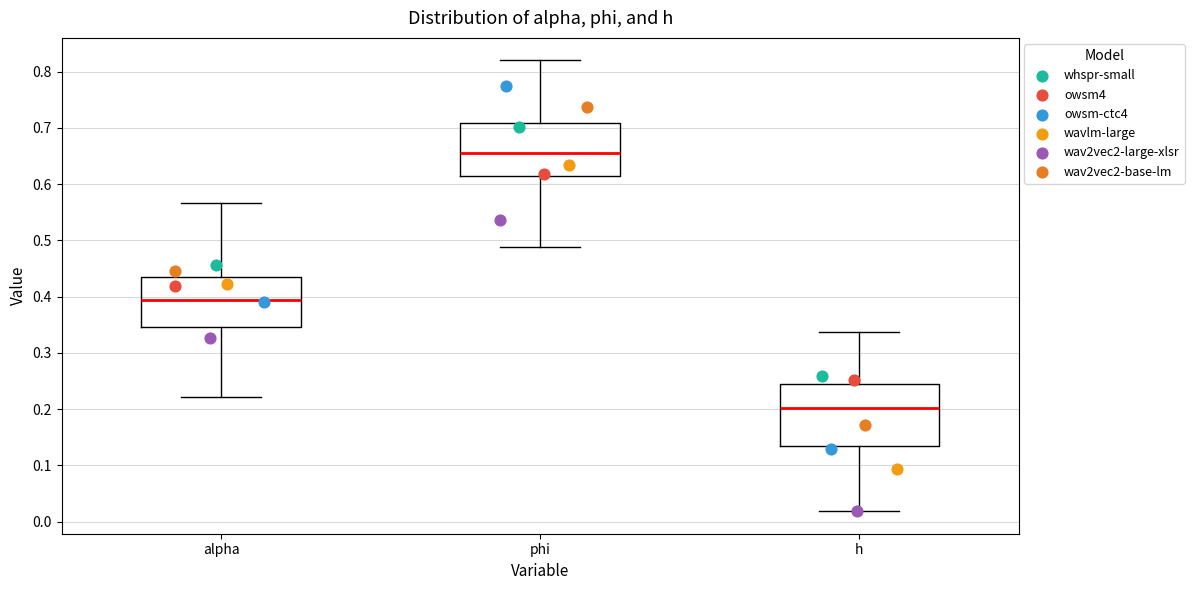

Which box's median line is the lowest?

h